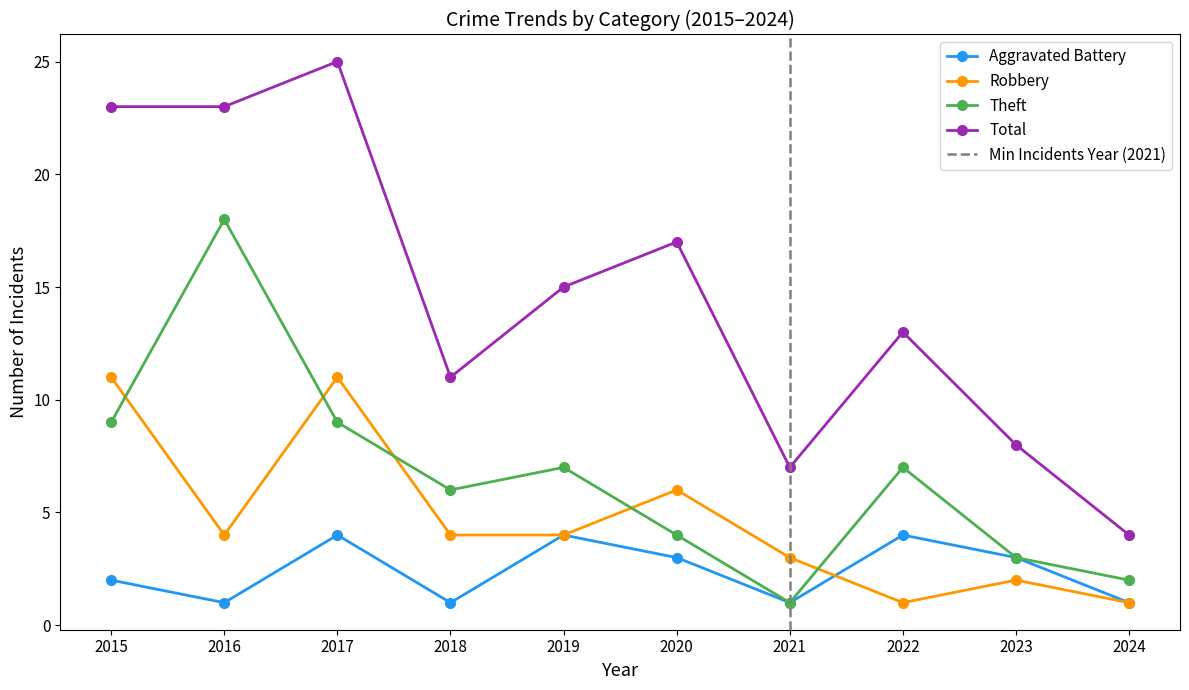

Where is the first local minimum for Theft?

2018